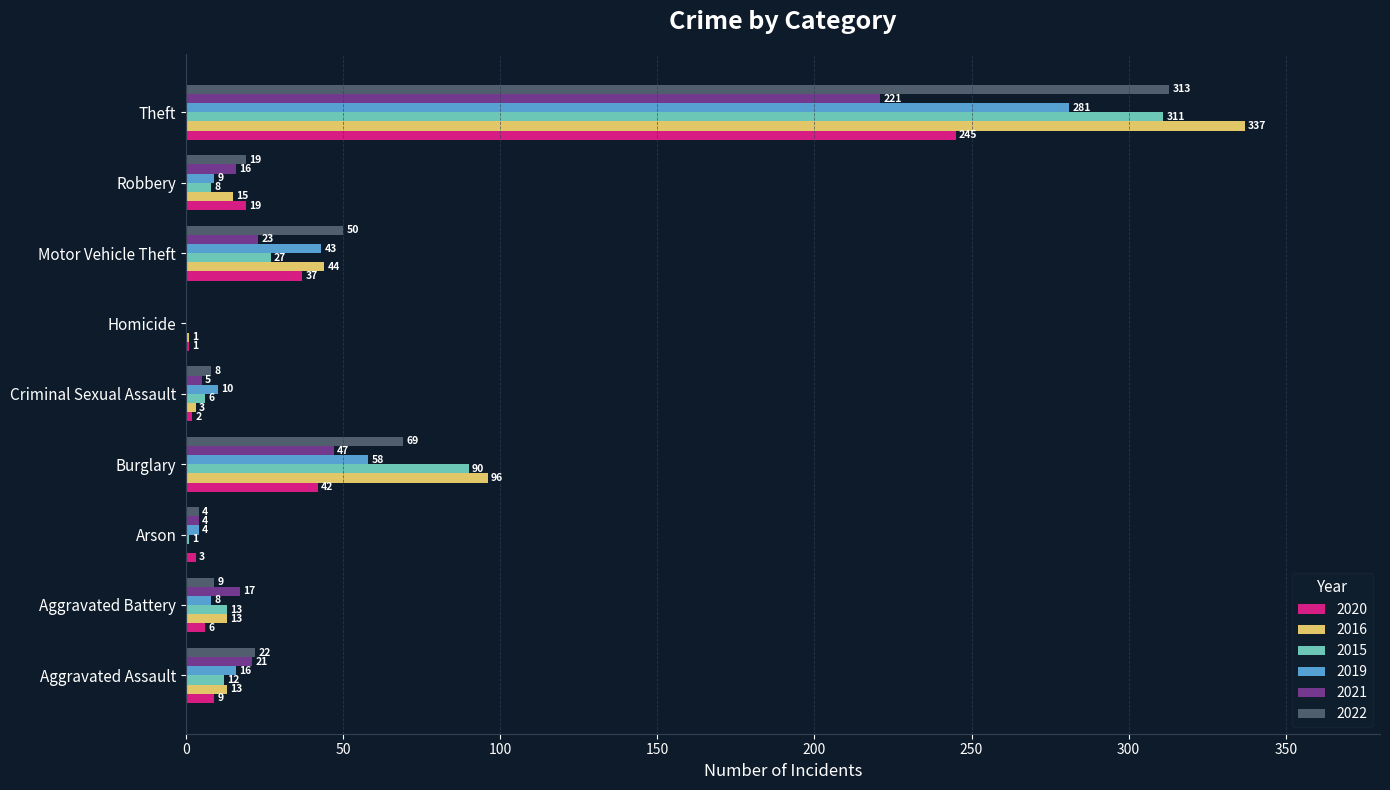

Between Aggravated Battery and Motor Vehicle Theft, which series saw the biggest shift?

2022